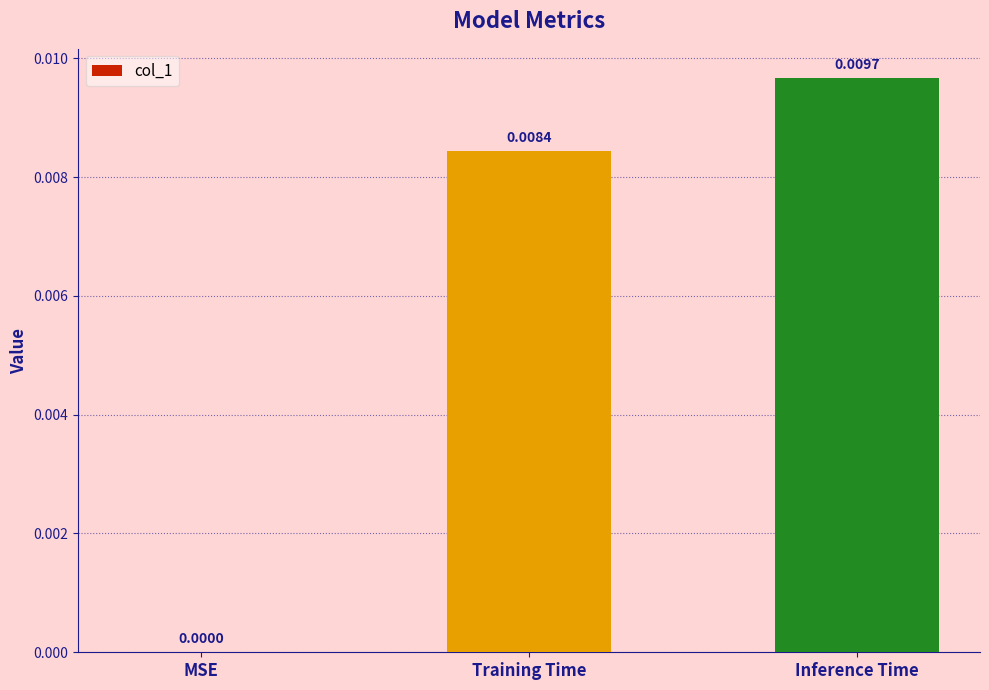

At which label is the value closest to 0?

MSE